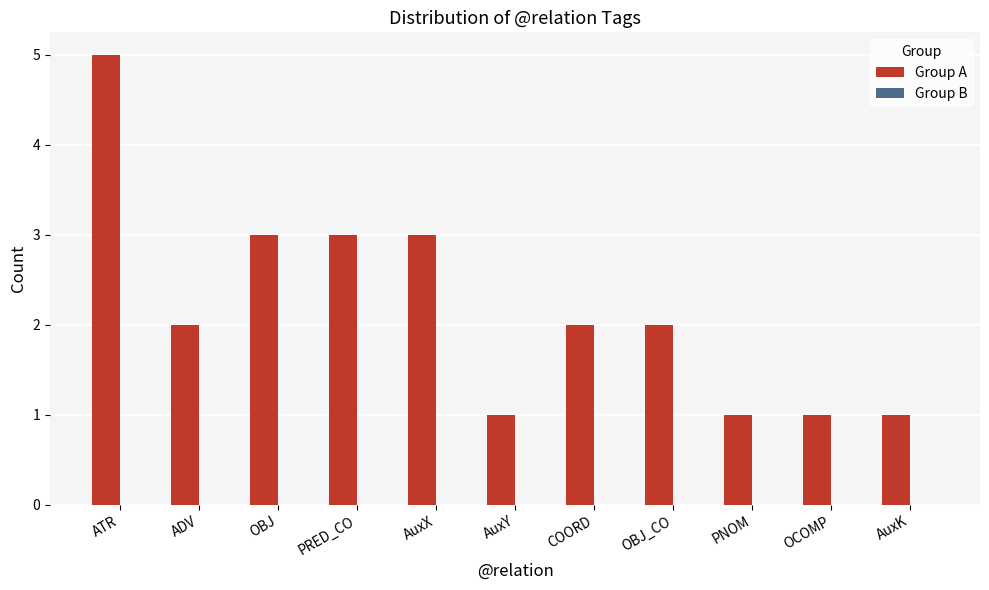

The chart shows a value of 2 at COORD. True or false?

True